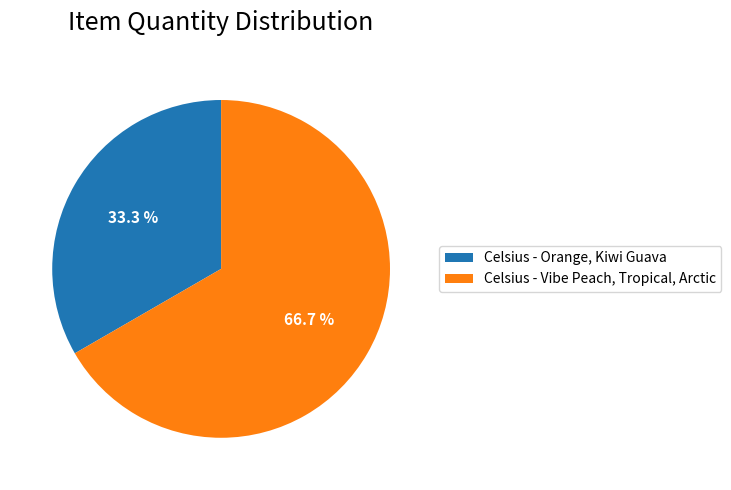

Approximately how many times larger is the value at Celsius - Orange, Kiwi Guava compared to Celsius - Vibe Peach, Tropical, Arctic?

0.5